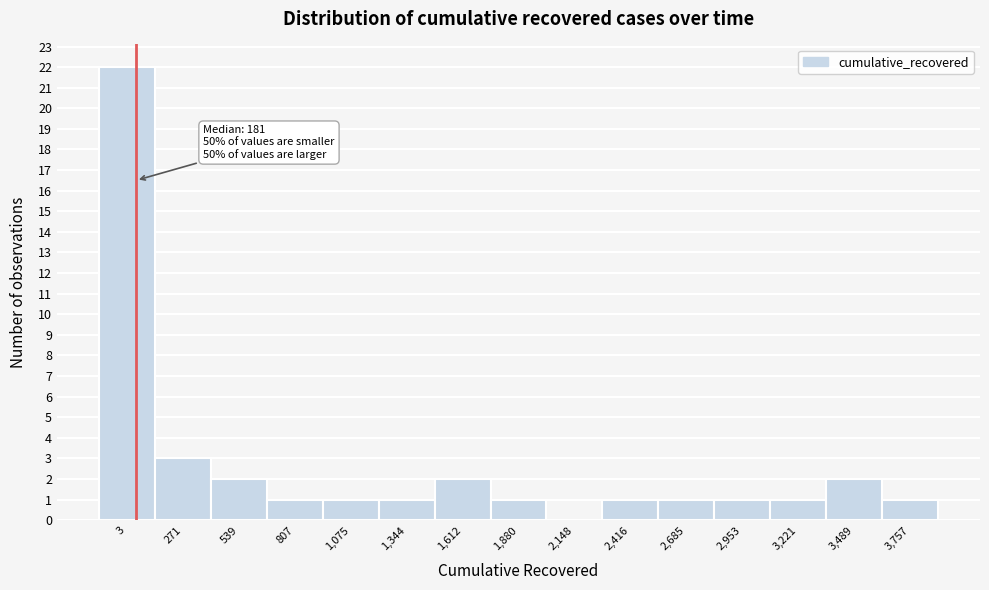

Reading left to right, transcribe all the data shown in this chart.

3=22	271=3	539=2	807=1	1,075=1	1,344=1	1,612=2	1,880=1	2,148=0	2,416=1	2,685=1	2,953=1	3,221=1	3,489=2	3,757=1